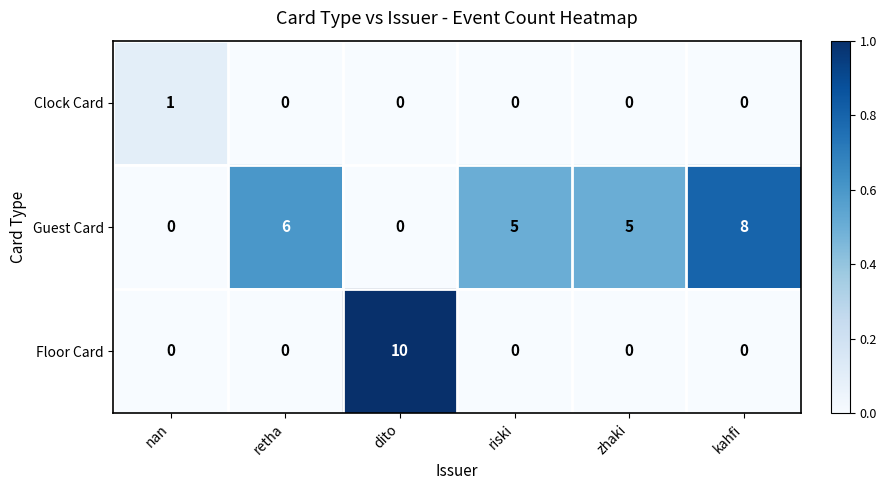

True or false: Clock Card has a value of 0 at retha.

True